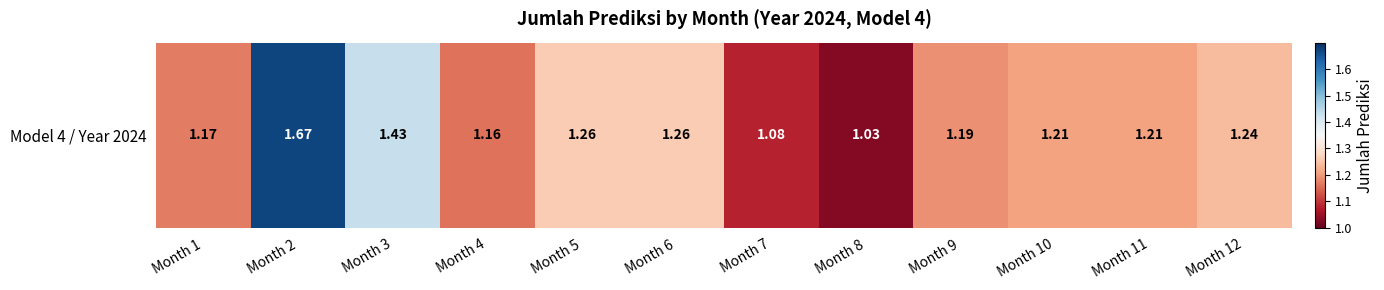

Is it true that the value at Month 6 is 0.3?

False